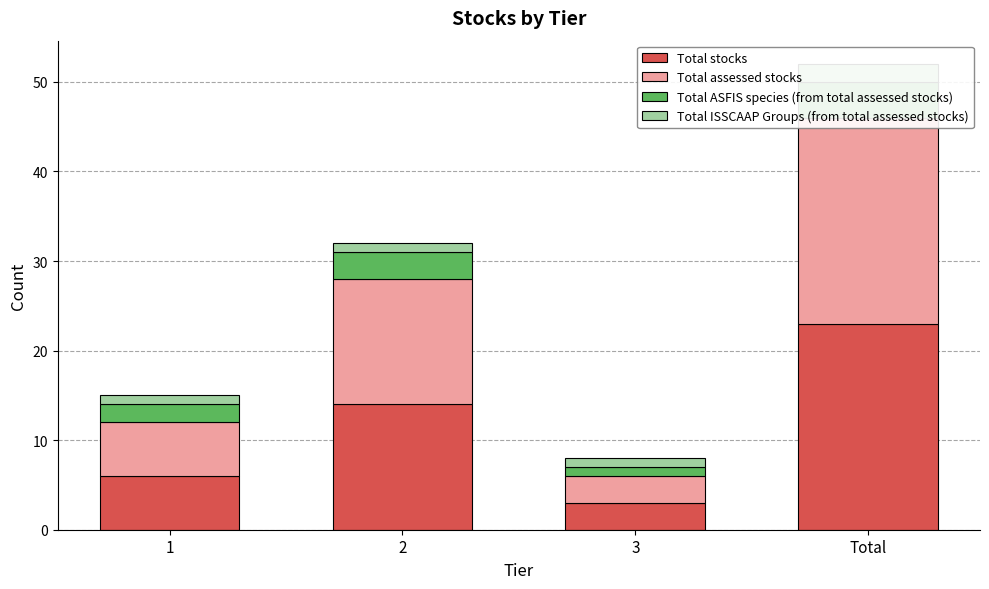

What is the sum of the Total ISSCAAP Groups (from total assessed stocks) values at Total and 2?

3